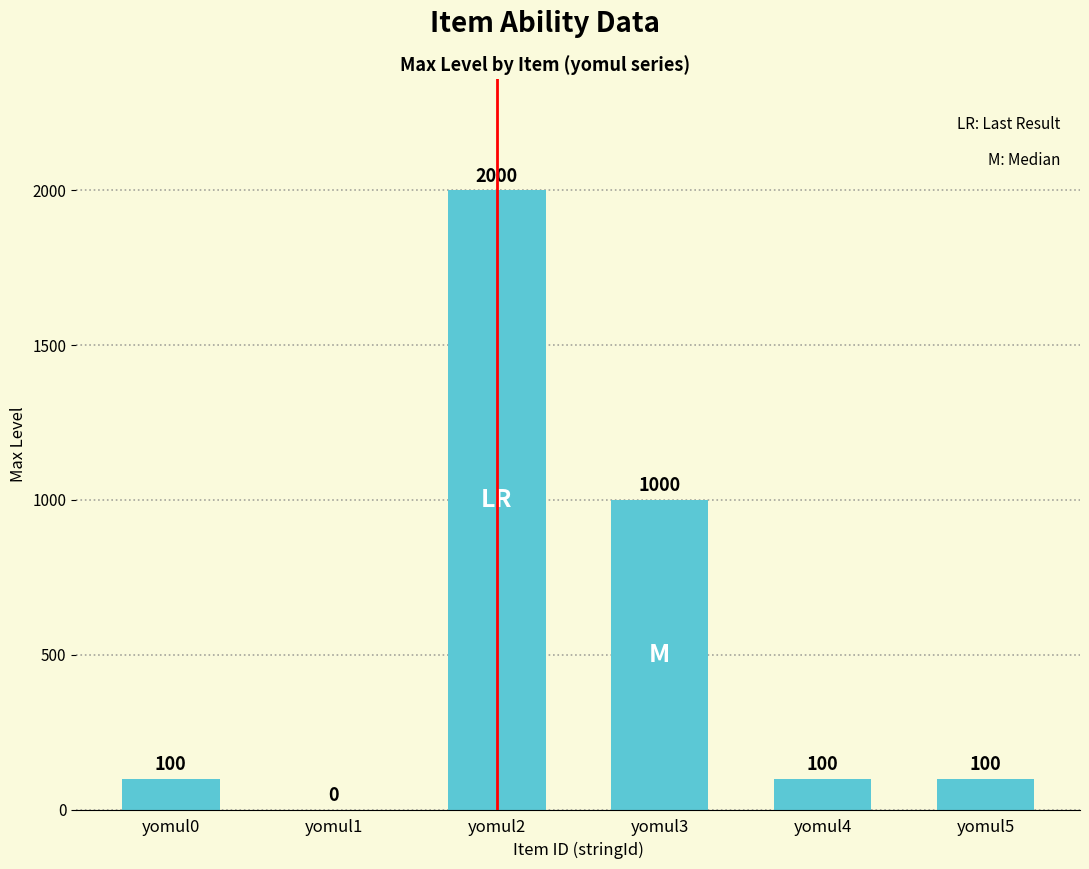

What is the approximate value at yomul2, to the nearest 100?

2000